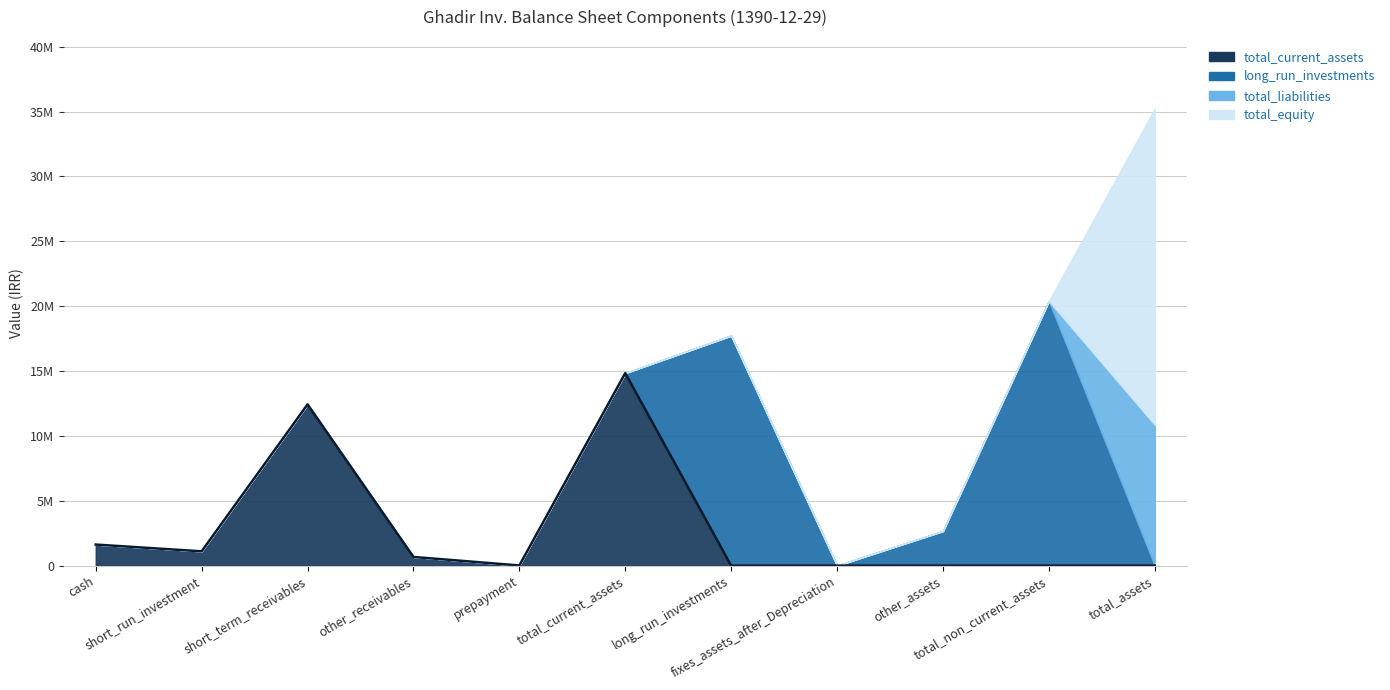

At how many categories does at least one series exceed 20581413?

1